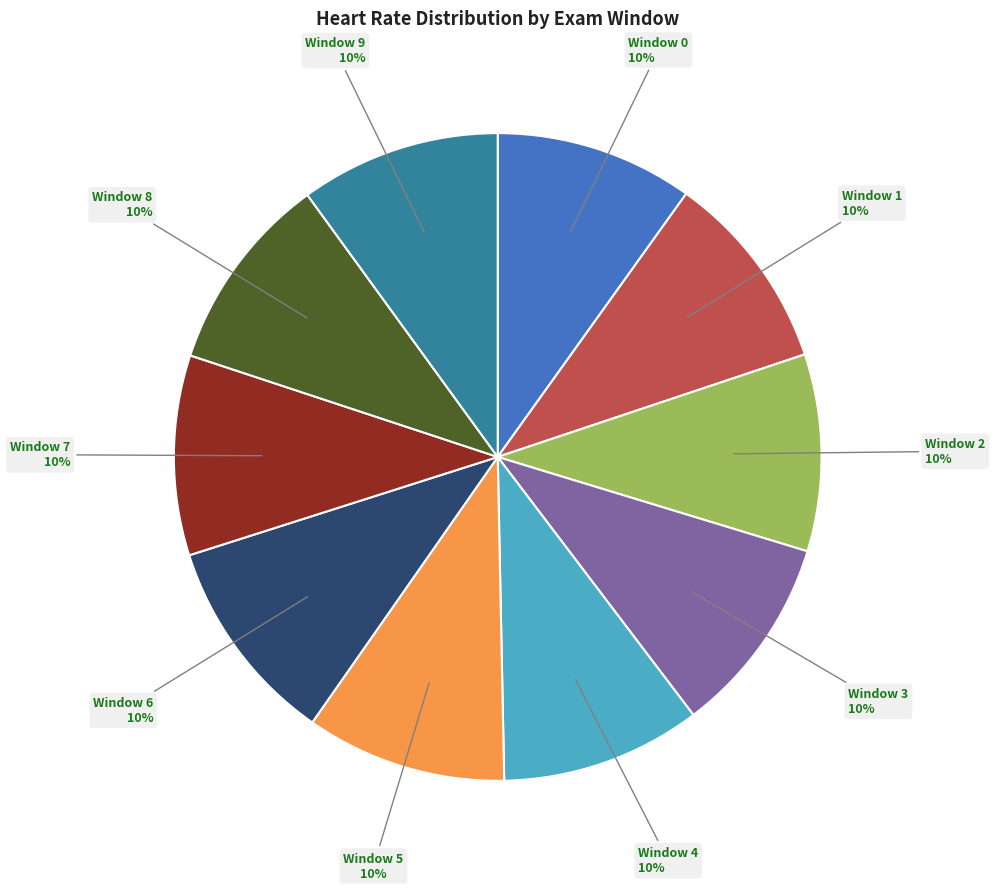

To the nearest percent, what is the average slice percentage?

10%